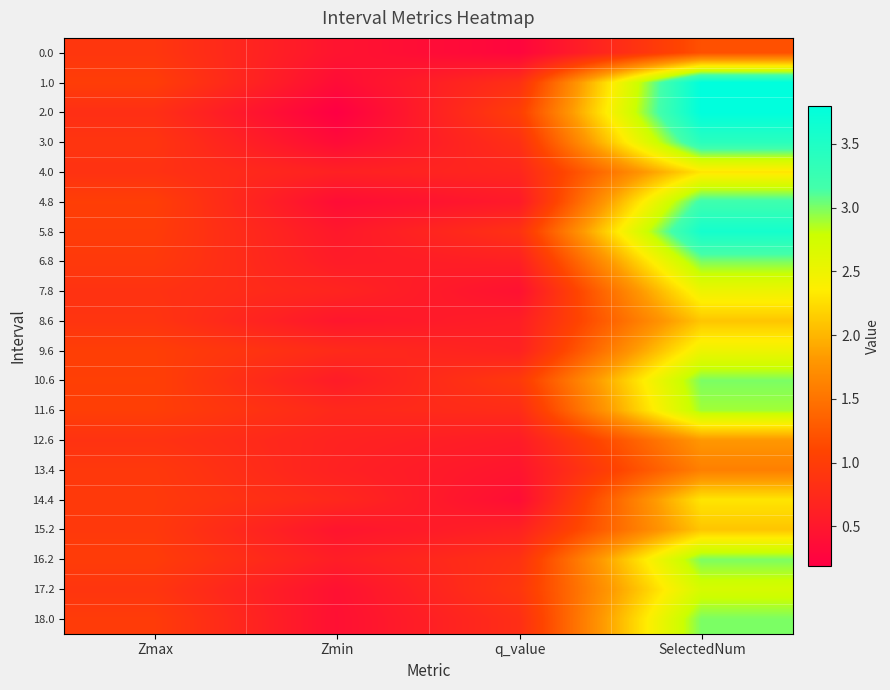

Which label corresponds to the largest value in the chart?

SelectedNum